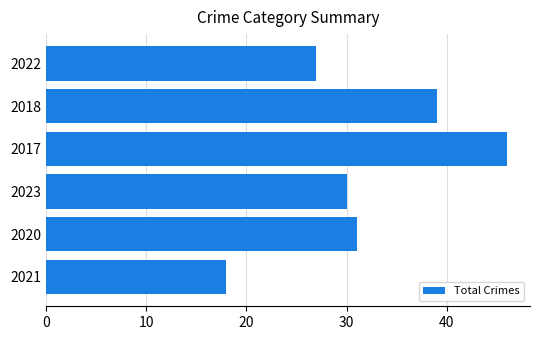

What is the minimum value shown in the chart?

18